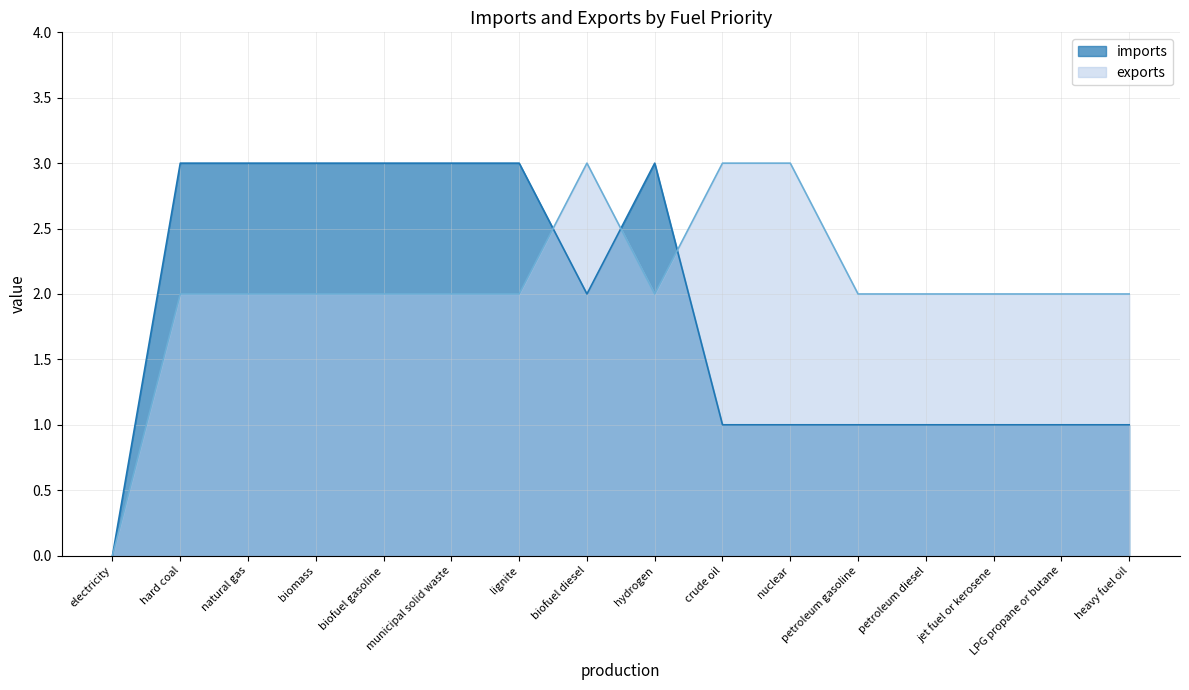

Is the value of imports at biofuel diesel greater than the value of exports at hydrogen?

No